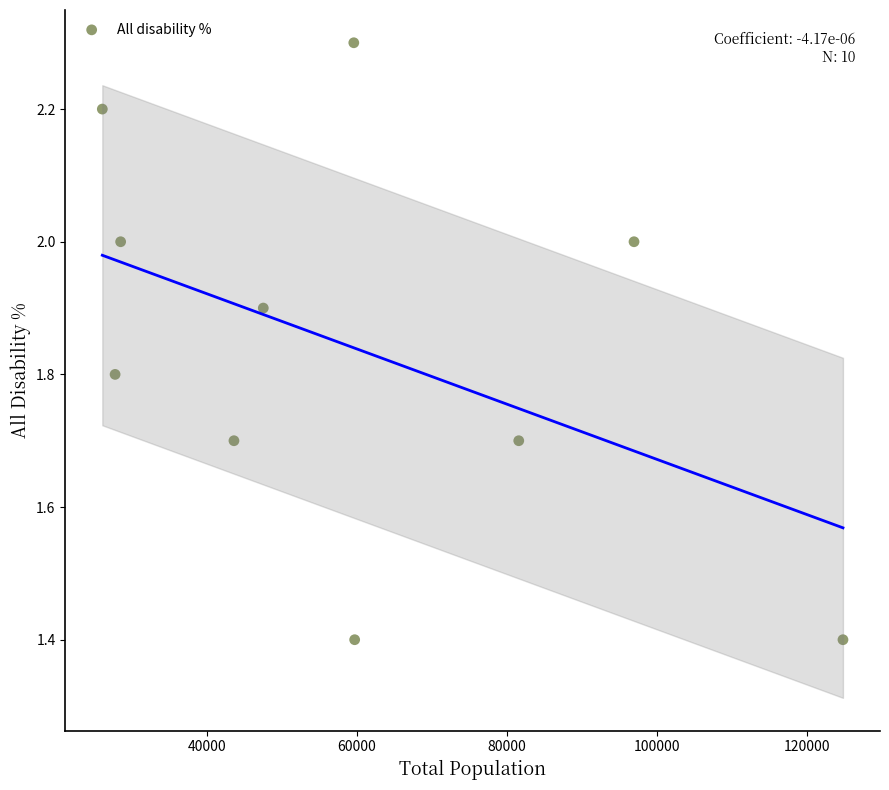

What is the average X value?

59597.9